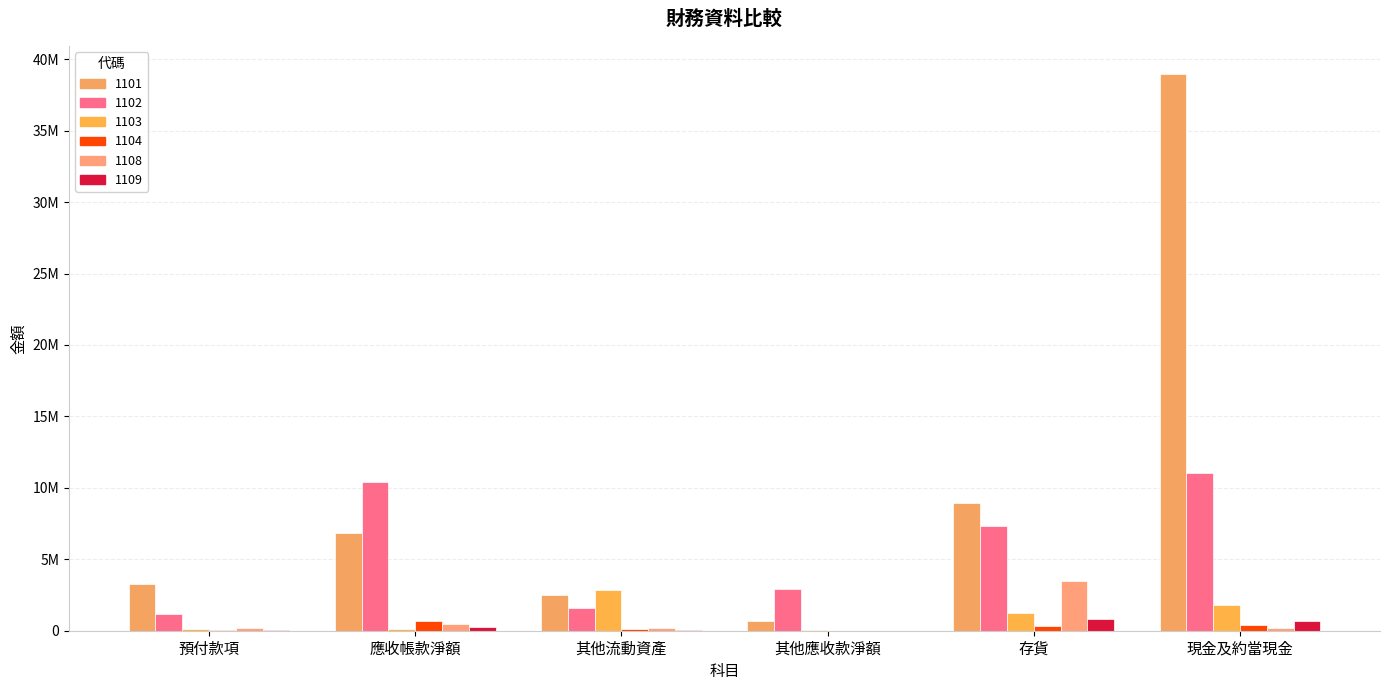

The value of 1101 at 預付款項 is 2244125. True or false?

False